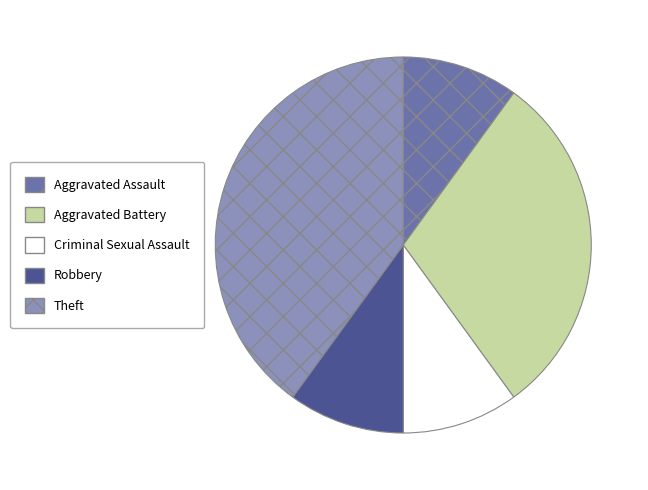

How many slices are in this pie chart?

5